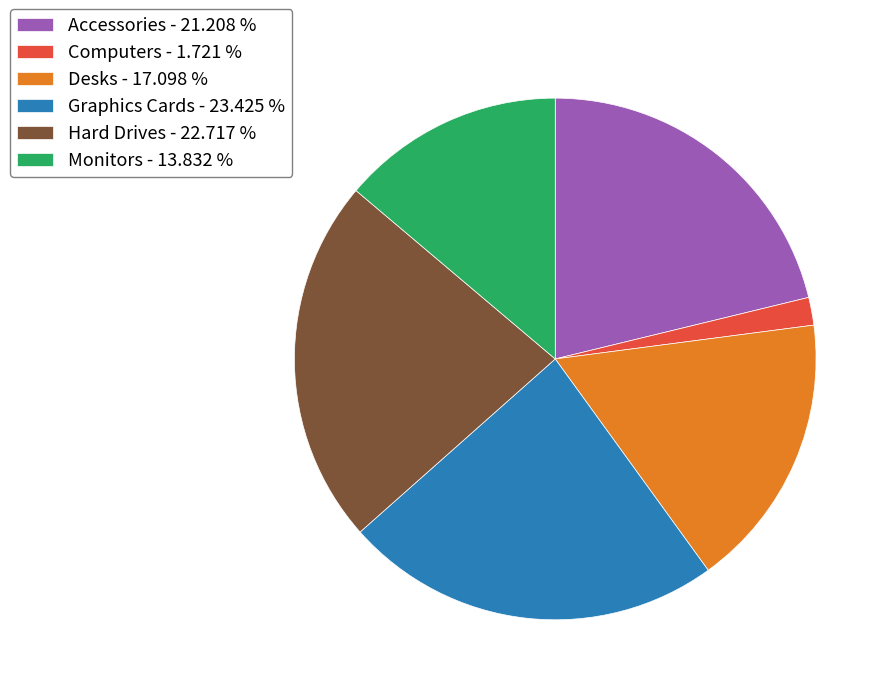

True or false: Desks accounts for 29% of the total.

False